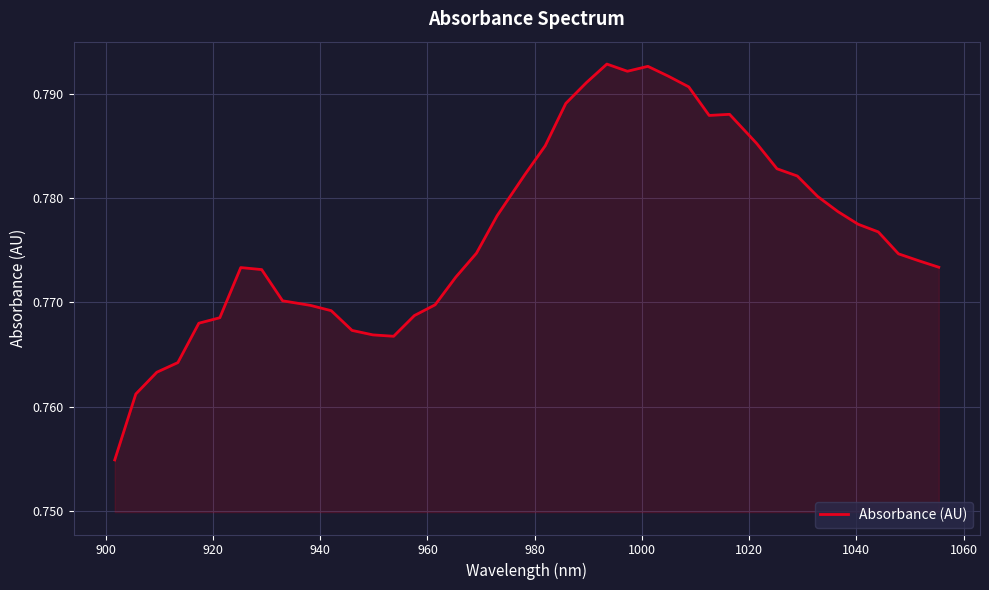

How many points are higher than both their immediate neighbors (excluding endpoints)?

4